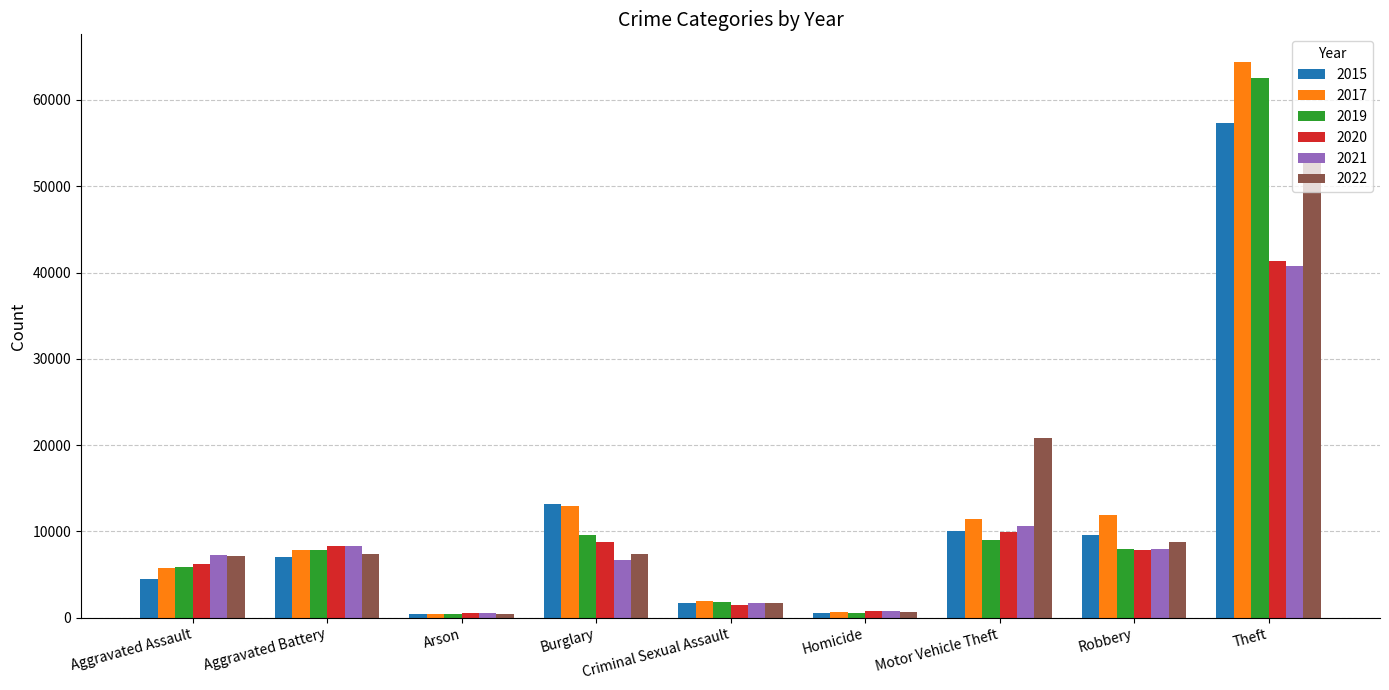

Read the 2015 value at Theft.

57350